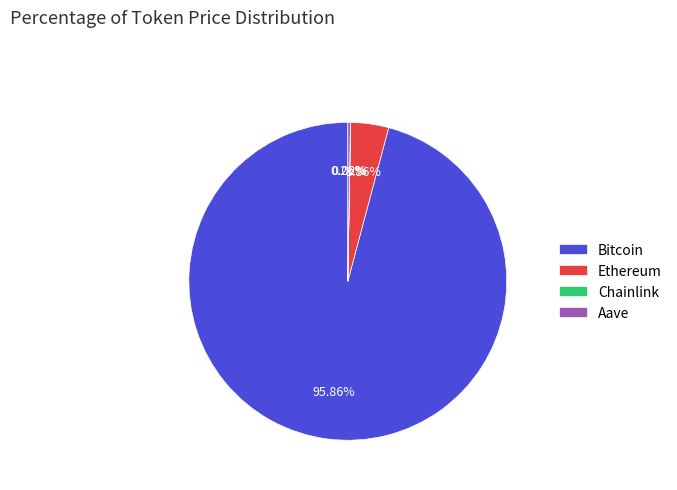

Does any single category account for the majority?

Yes